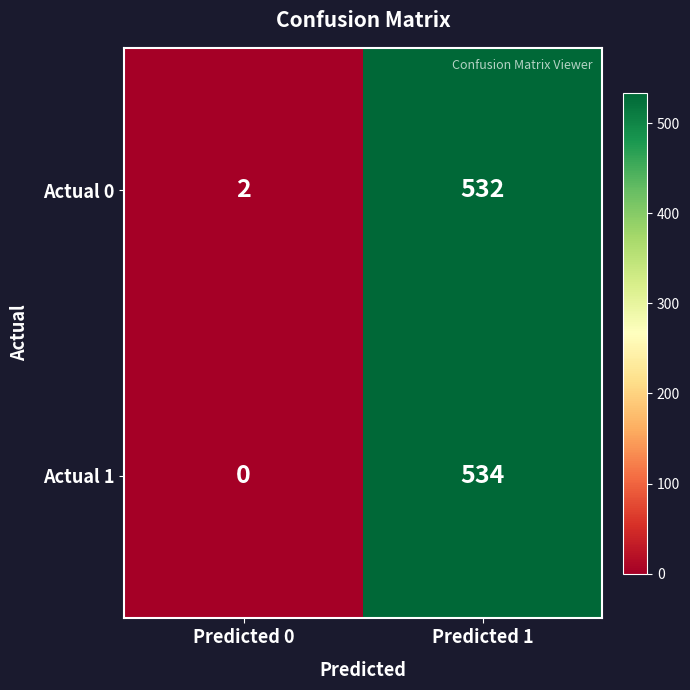

Count the number of data series in this chart.

2